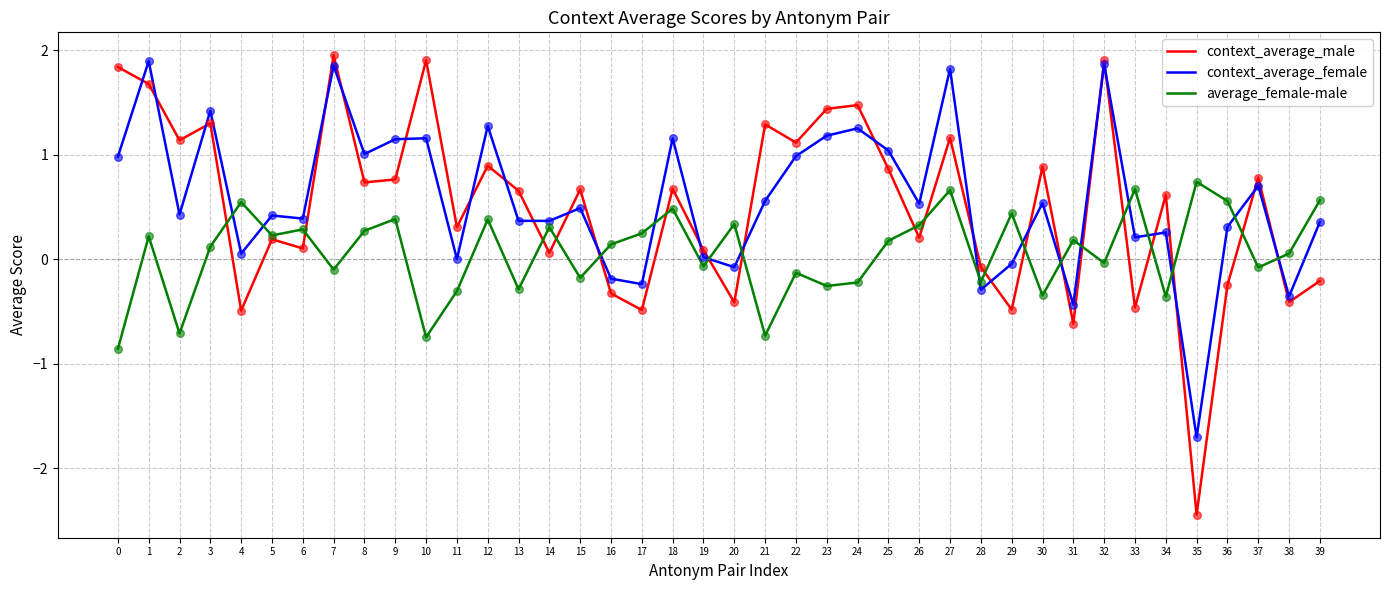

Which series has the largest total across all categories?

context_average_female